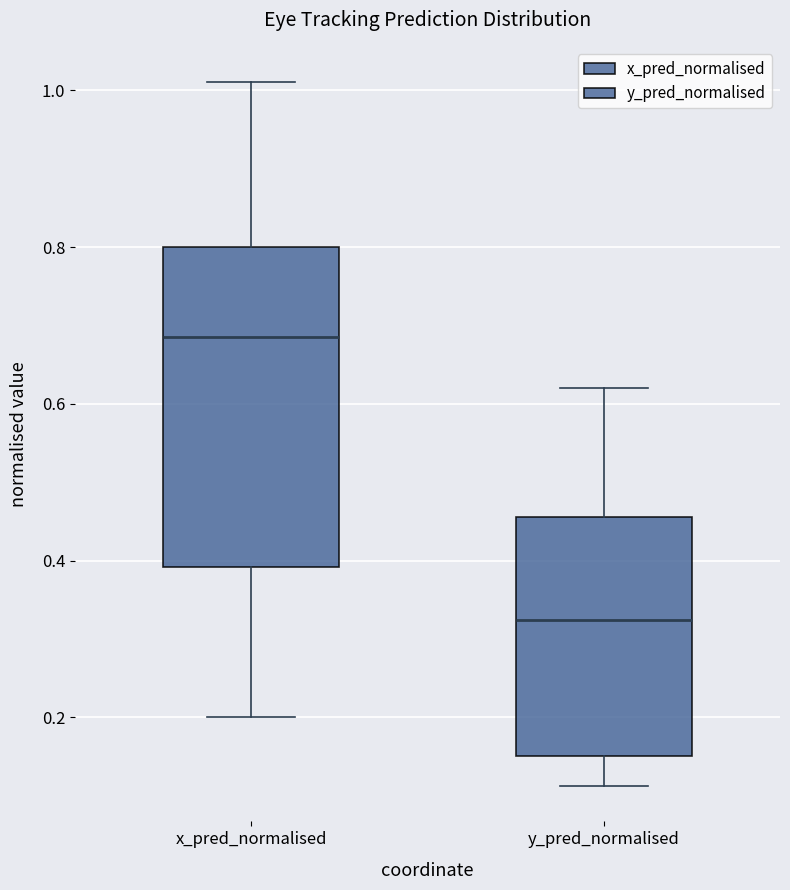

Which box has the lowest median line?

y_pred_normalised